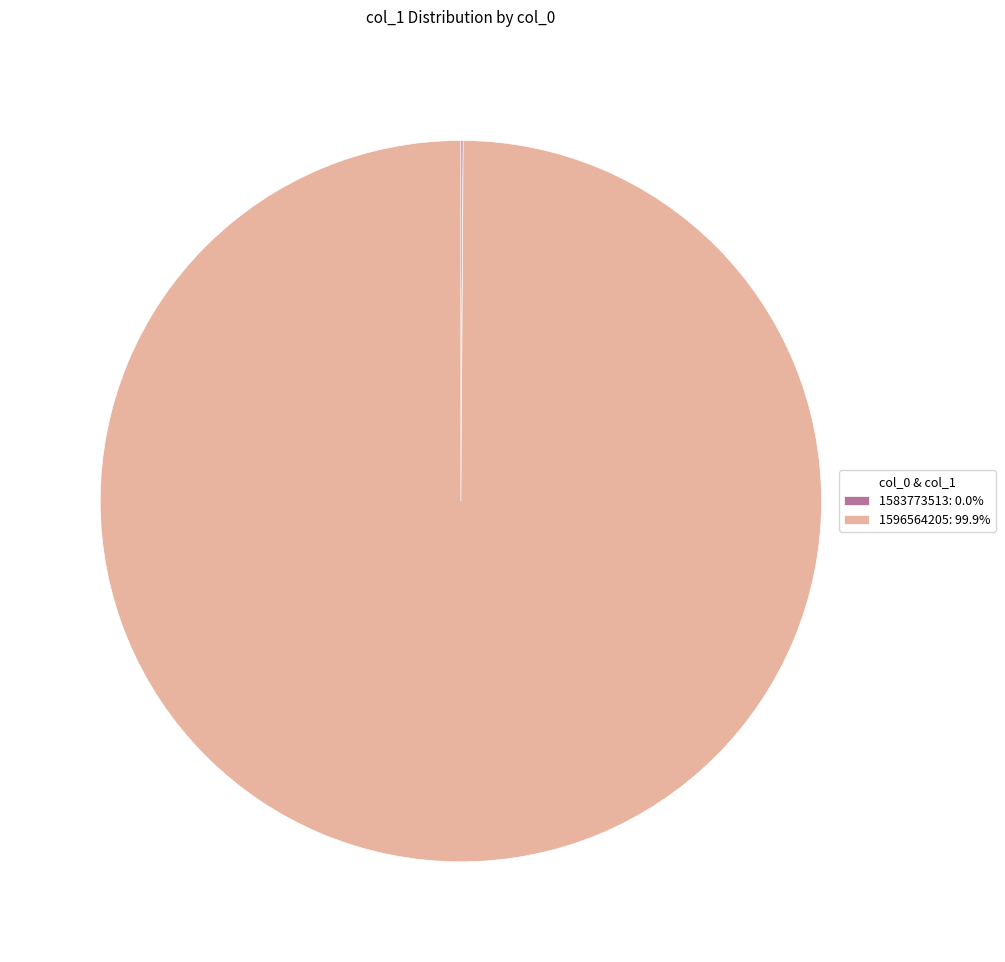

What is the largest slice in the pie chart?

1596564205